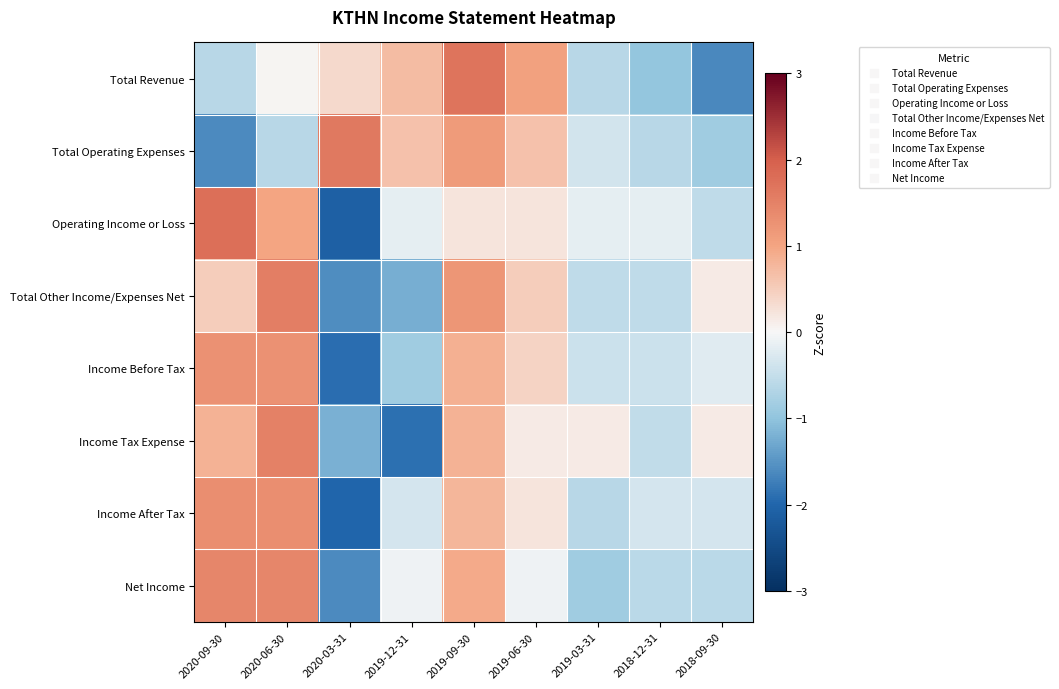

List the series in order of their peak value, highest first.

Operating Income or Loss, Total Revenue, Total Operating Expenses, Total Other Income/Expenses Net, Income Tax Expense, Net Income, Income After Tax, Income Before Tax